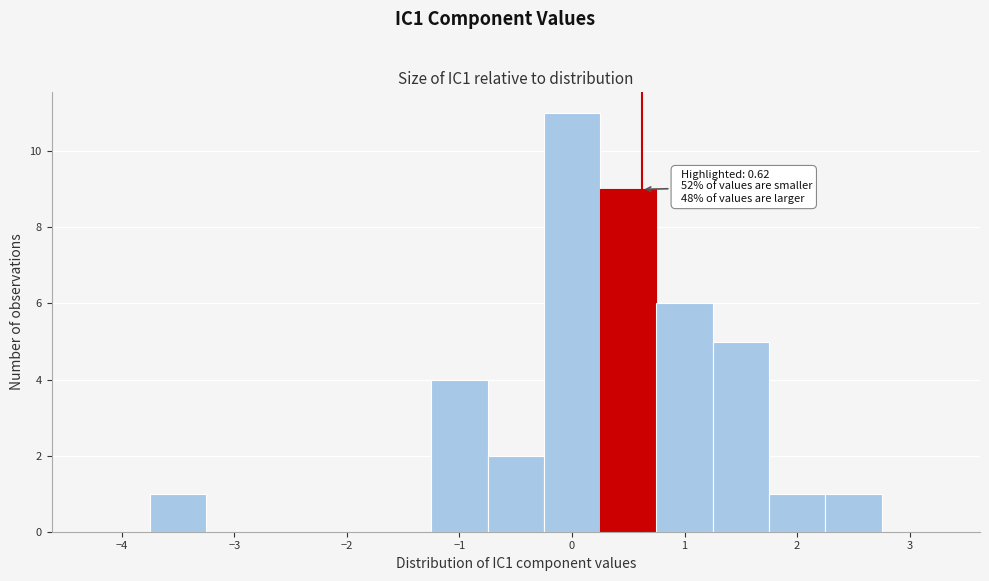

Which range on the x-axis has the tallest bar?

-0.25 to 0.25